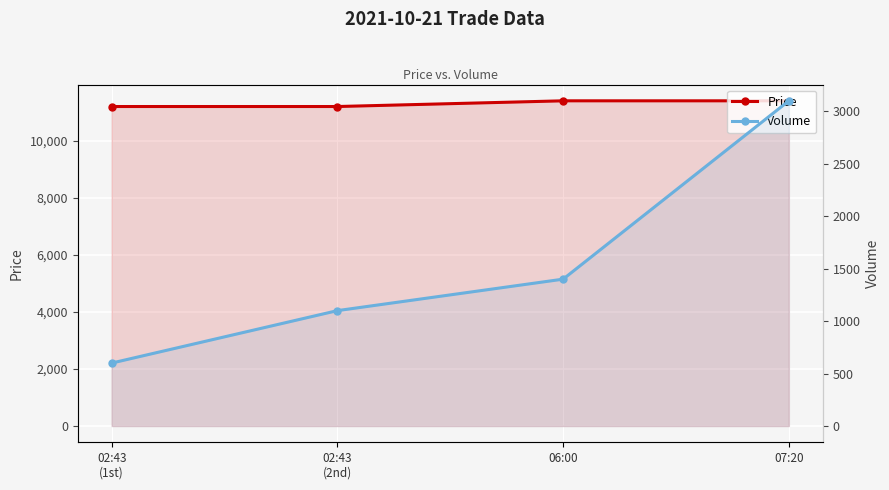

What is the difference between the second highest and minimum values in the Price series?

200